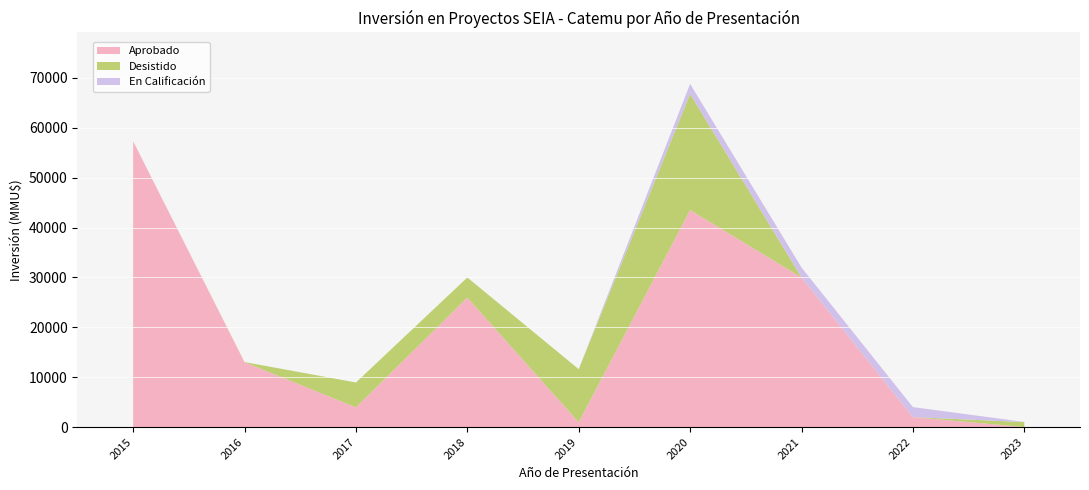

Is it true that Aprobado equals 2000 at 2022?

True